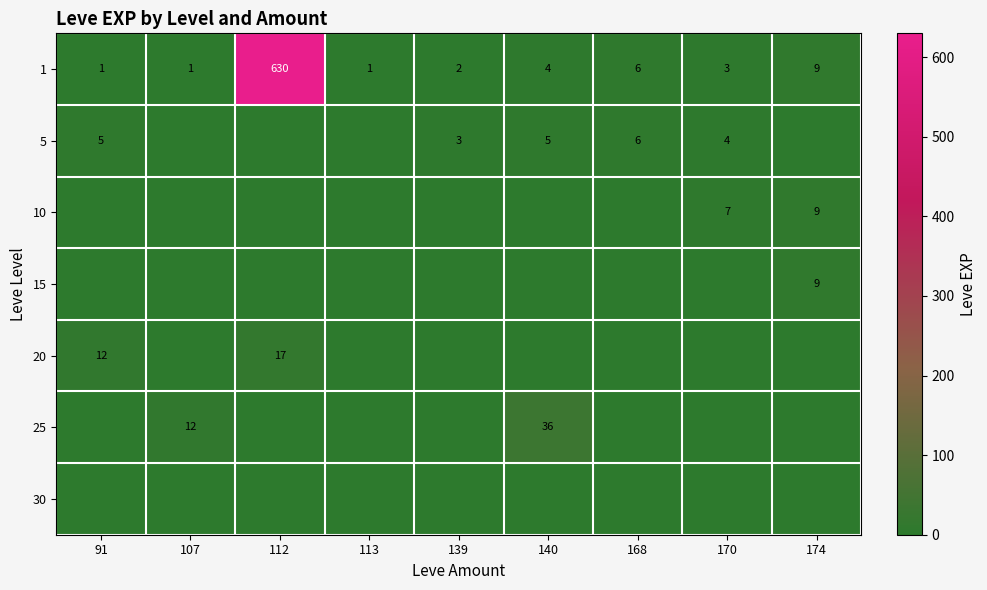

The value of 25 at 140 is 57. True or false?

False